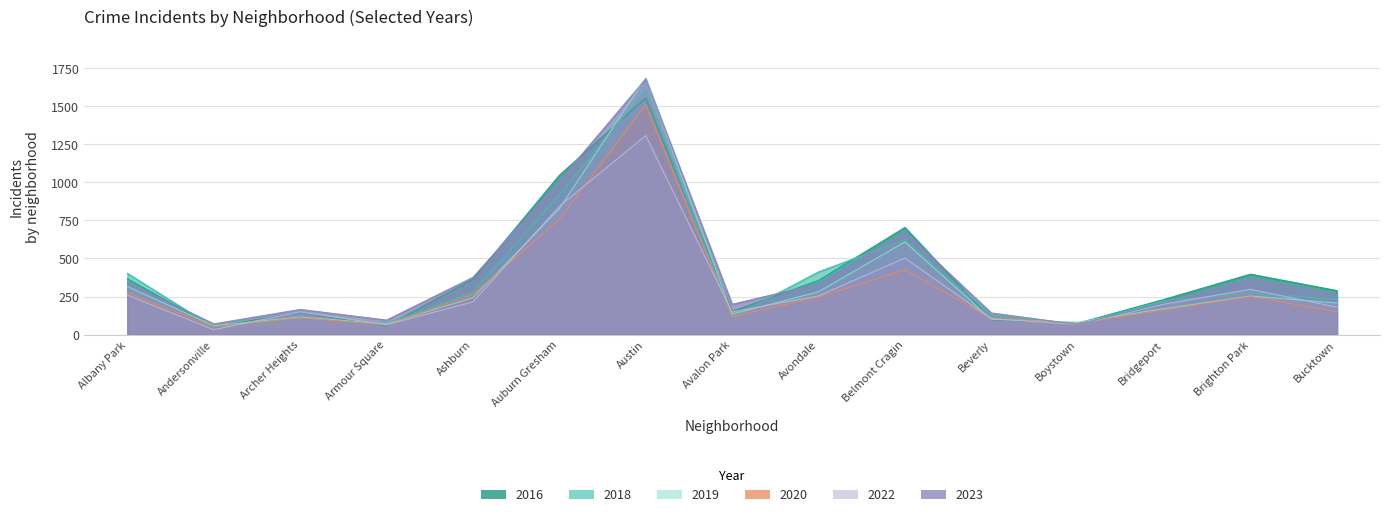

True or false: 2020 has a value of 159 at Archer Heights.

False